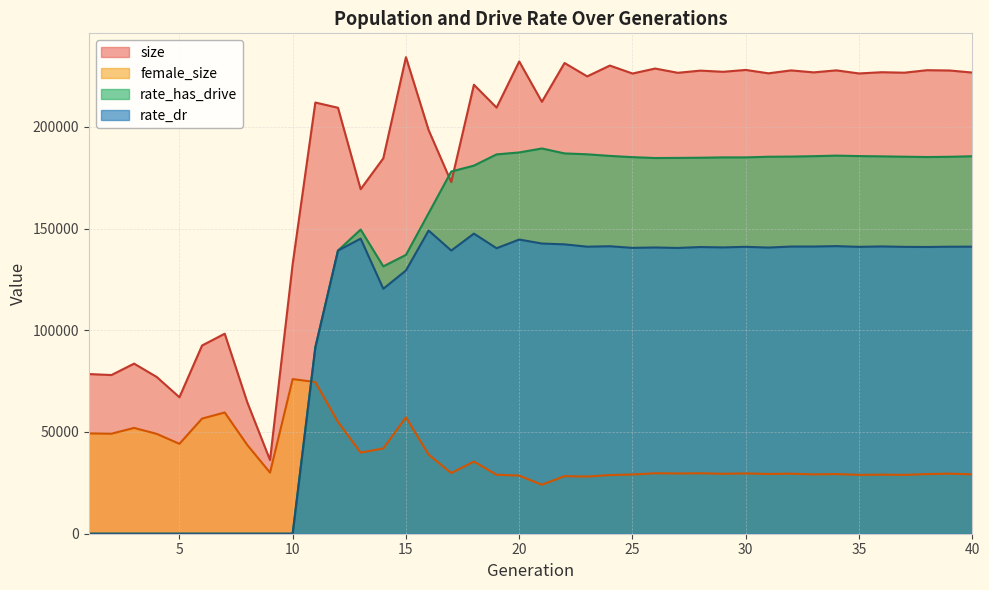

Which has a higher value, 5 or 39?

39